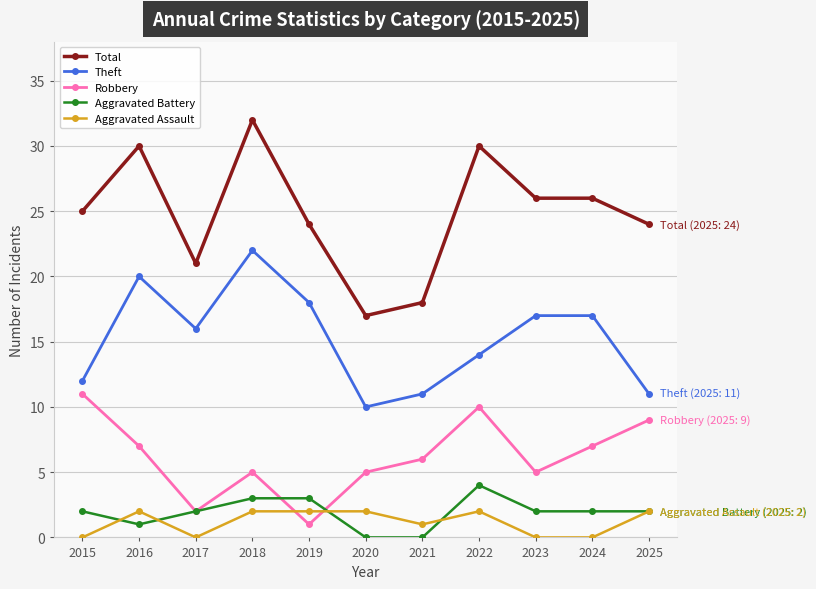

The value of Aggravated Battery at 2024 is 4. True or false?

False